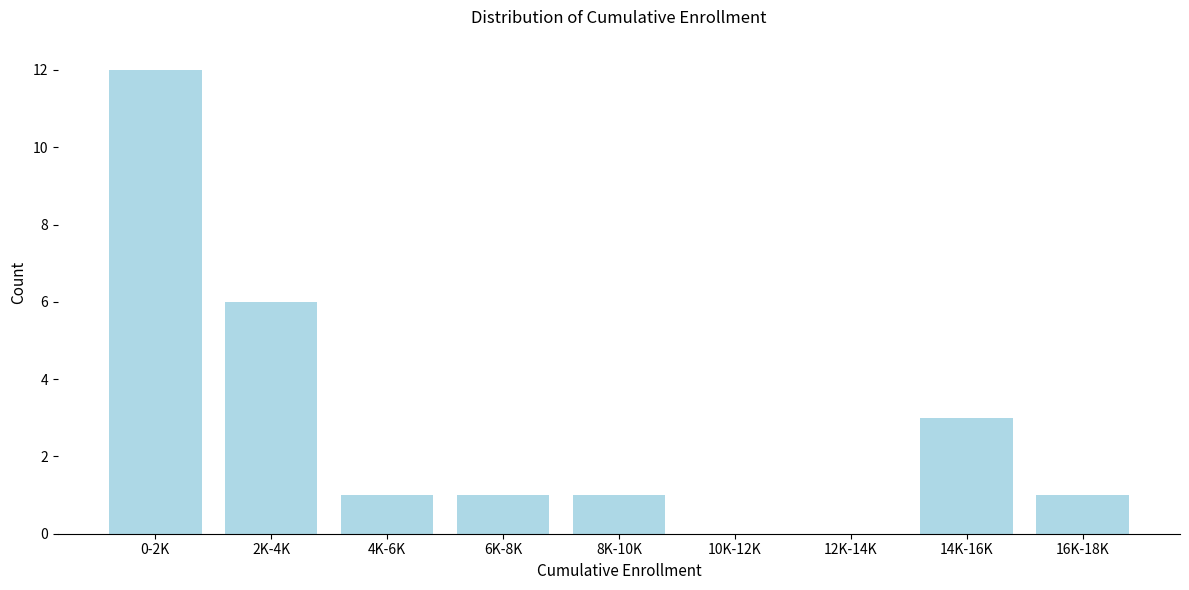

Reading right to left, transcribe all the data shown in this chart.

16K-18K=1	14K-16K=3	12K-14K=0	10K-12K=0	8K-10K=1	6K-8K=1	4K-6K=1	2K-4K=6	0-2K=12